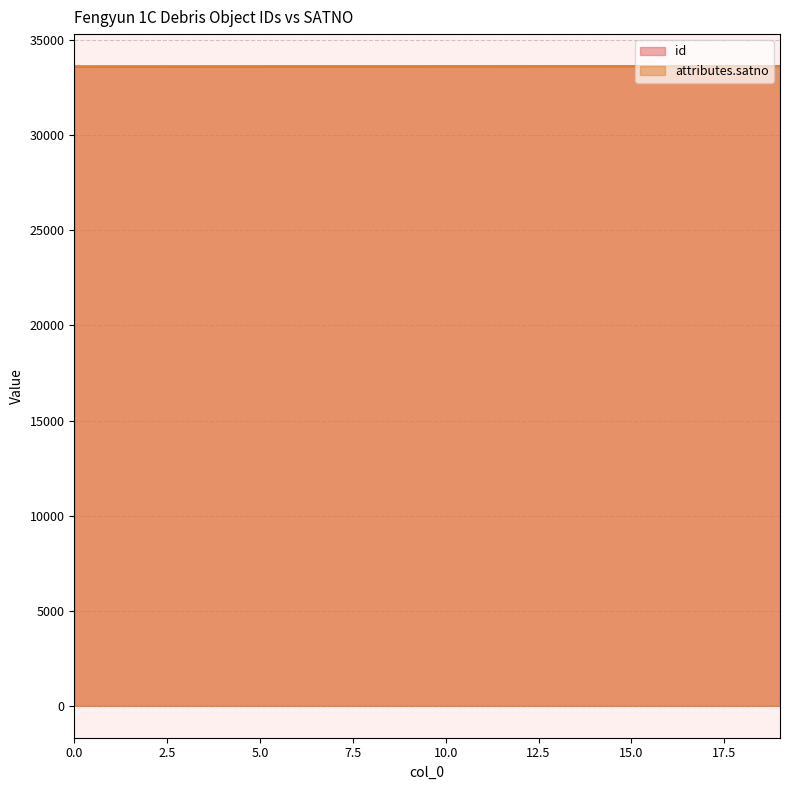

Reading right to left, what are all the values shown in this chart?

id: 19=33638	18=33637	17=33636	16=33635	15=33634	14=33633	13=33632	12=33631	11=33630	10=33629	9=33628	8=33627	7=33626	6=33625	5=33624	4=33623	3=33622	2=33621	1=33620	0=33619
attributes.satno: 19=33641	18=33640	17=33639	16=33638	15=33637	14=33636	13=33635	12=33634	11=33633	10=33632	9=33631	8=33630	7=33629	6=33628	5=33627	4=33626	3=33625	2=33624	1=33623	0=33622